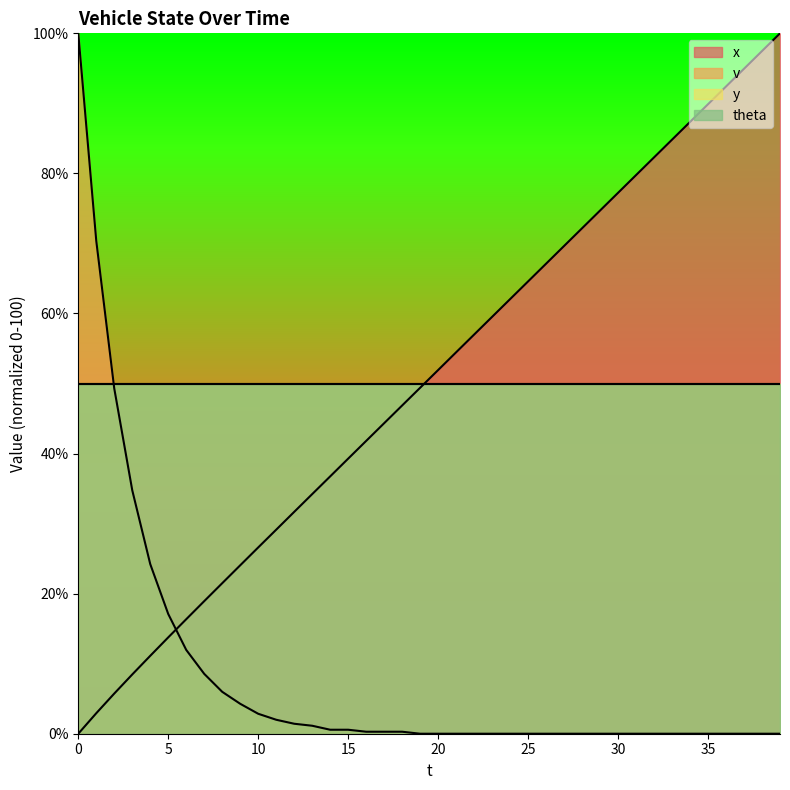

Does the chart display data point markers on the line(s)?

No